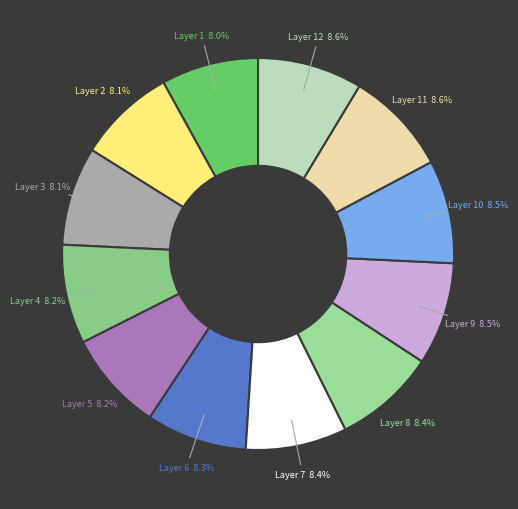

What is the ratio of the value at Layer 5 to the value at Layer 8?

1.0